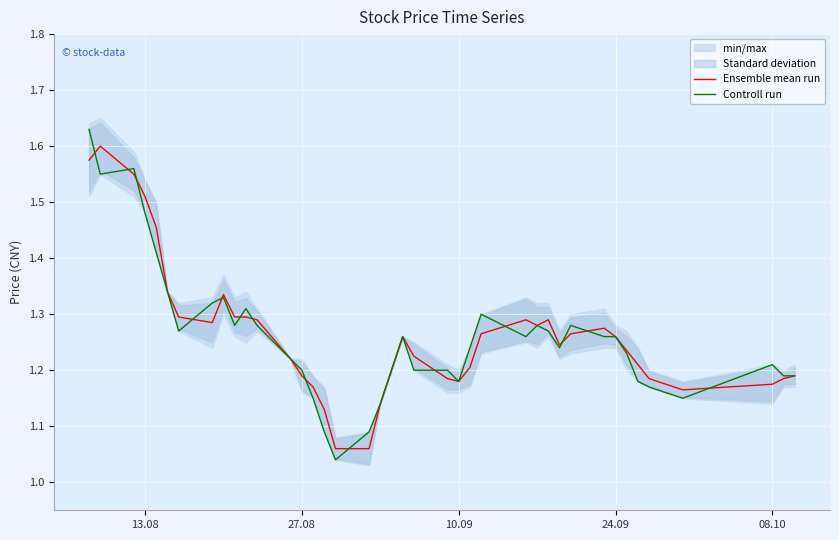

True or false: Ensemble mean run and Controll run intersect in this chart.

True